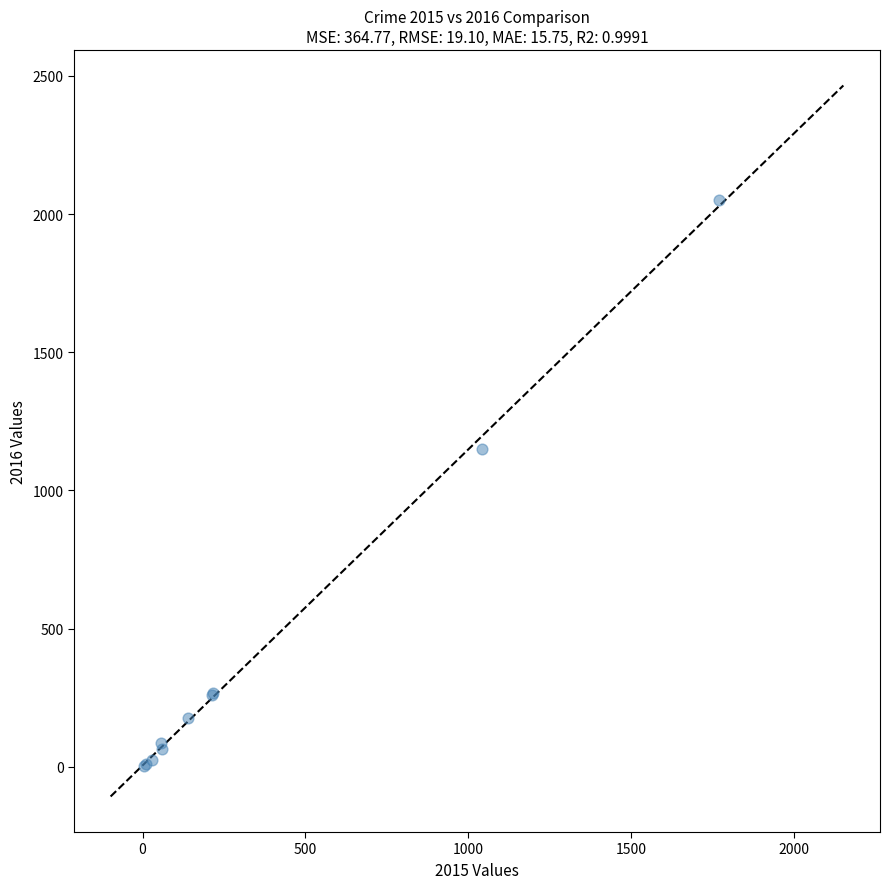

What Y value in the scatter plot is closest to 1026?

1151